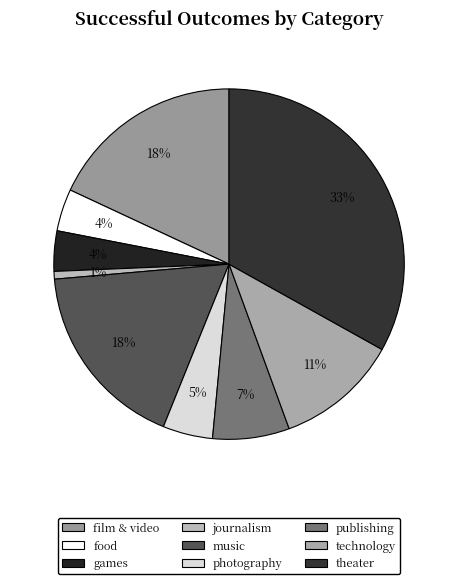

How many segments does this pie chart have?

9